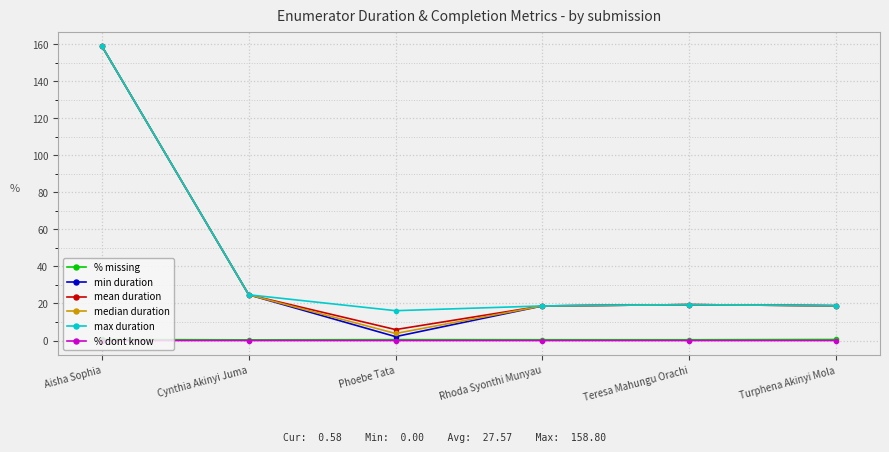

What value does the max duration series have at Rhoda Syonthi Munyau?

18.7